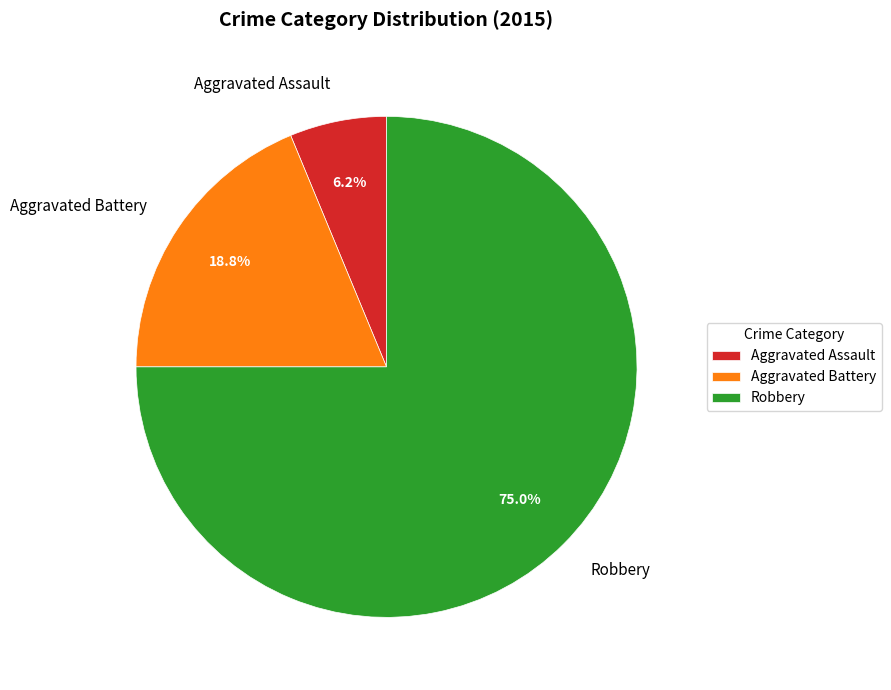

Which has a higher value, Aggravated Assault or Aggravated Battery?

Aggravated Battery